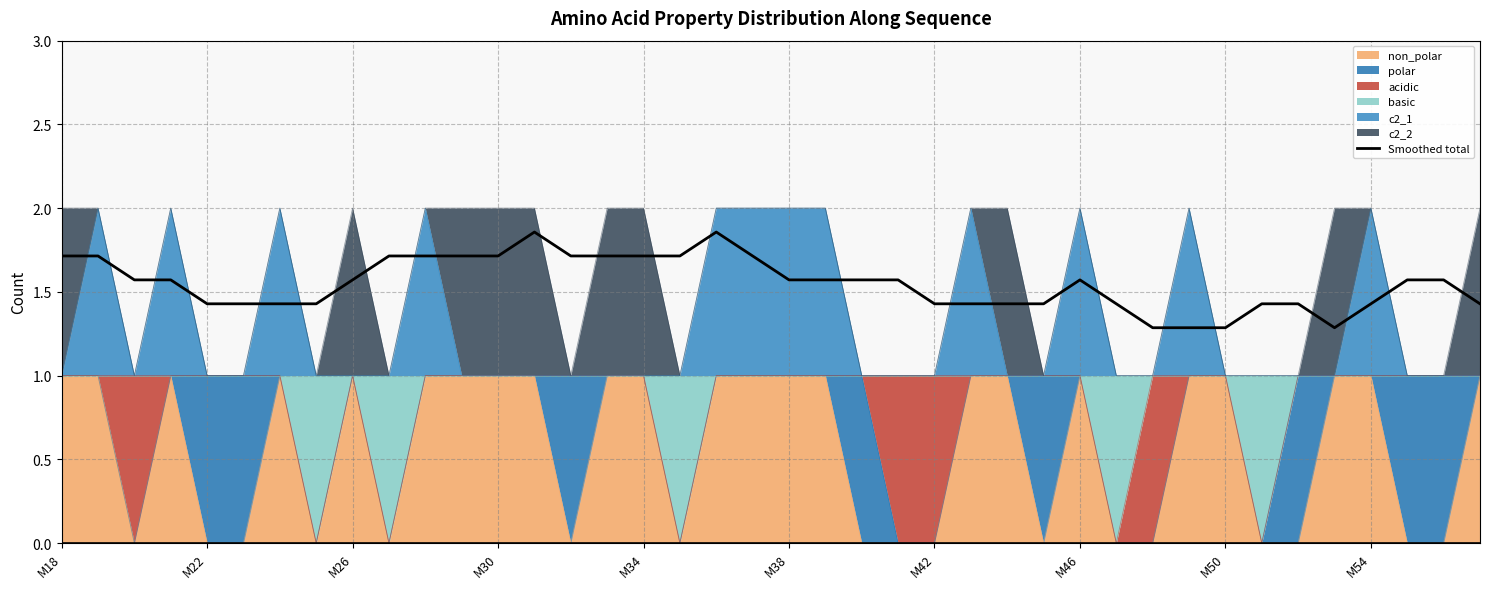

How many lines are shown in the chart?

1